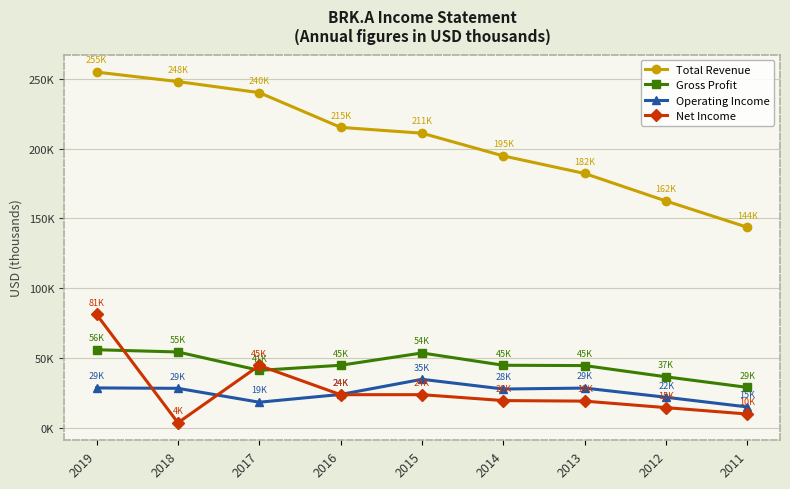

What are all the series names shown in the legend?

Total Revenue, Gross Profit, Operating Income, Net Income